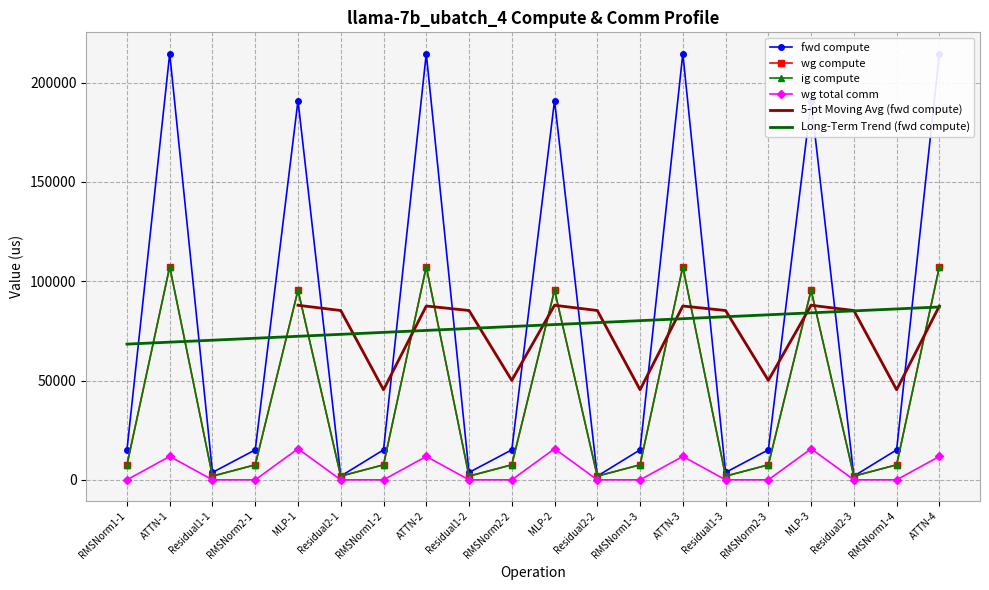

Which series has the largest range (max minus min)?

fwd compute